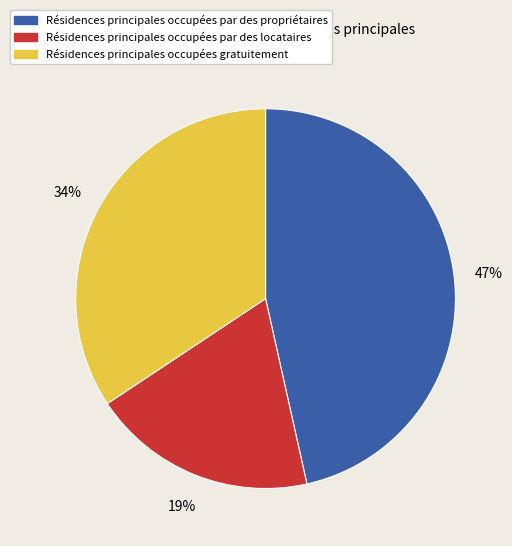

To the nearest percent, what is the average slice percentage?

33%